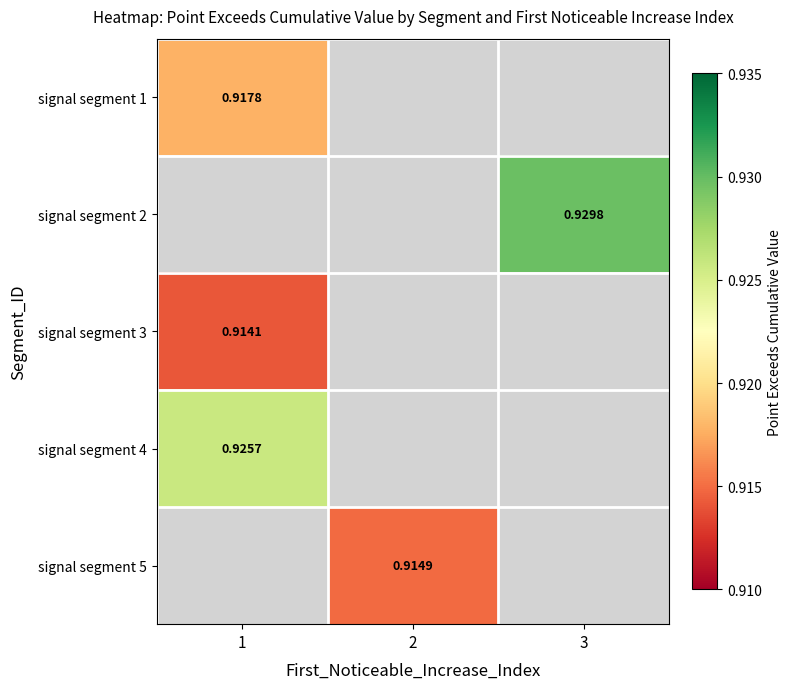

What is the maximum value for signal segment 1?

0.9